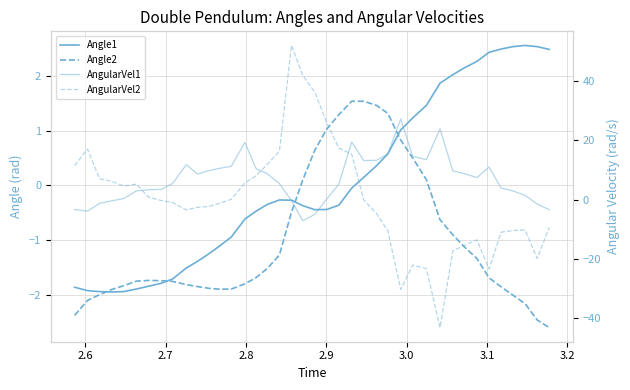

In AngularVel1, how many points are higher than both neighbors (excluding endpoints)?

6